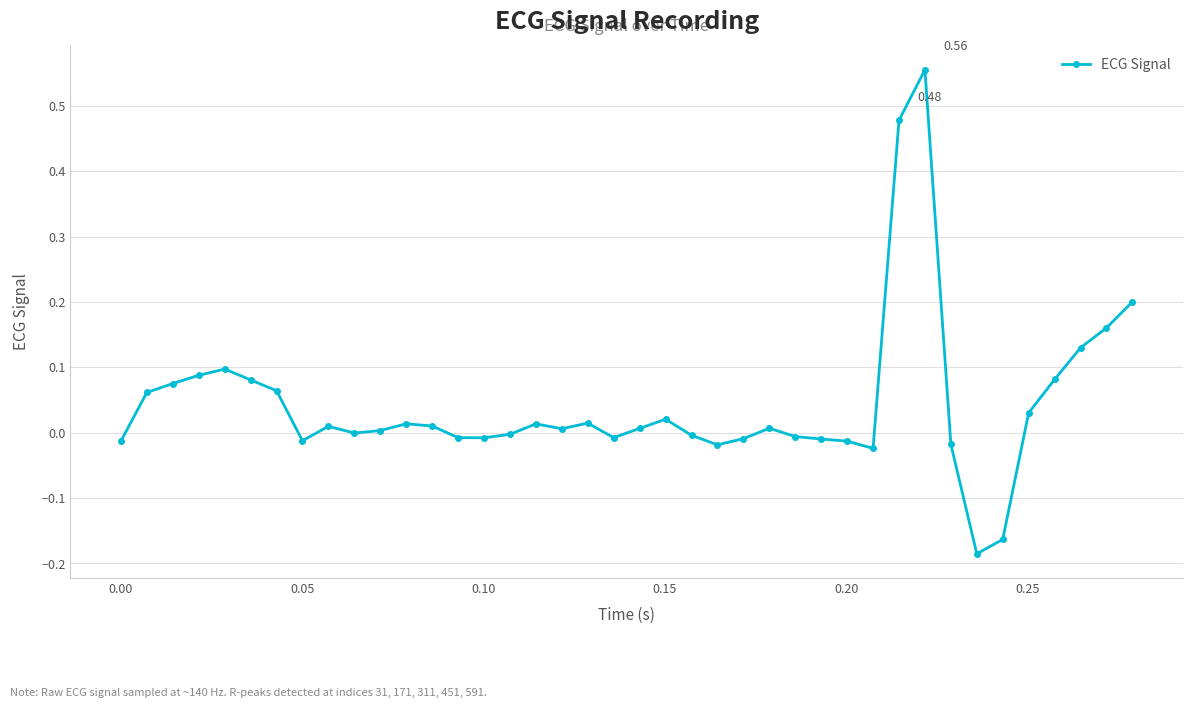

True or false: the data has more than 2 interior local peaks.

True